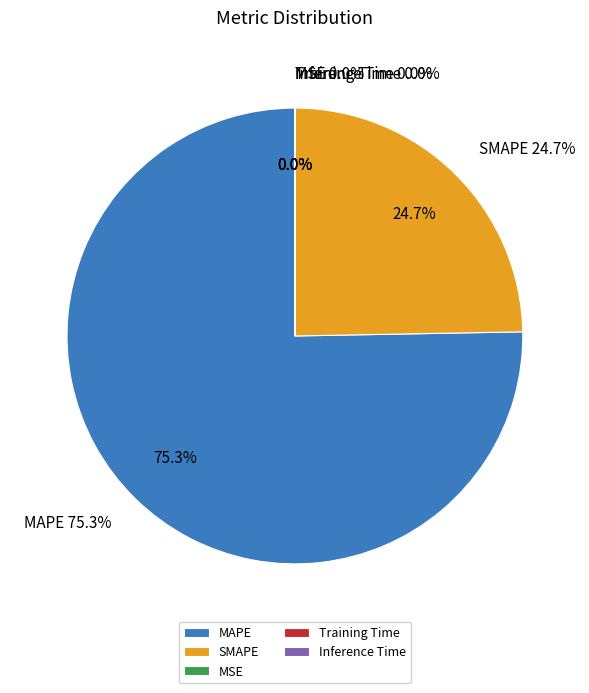

Is Inference Time the majority of the pie?

No